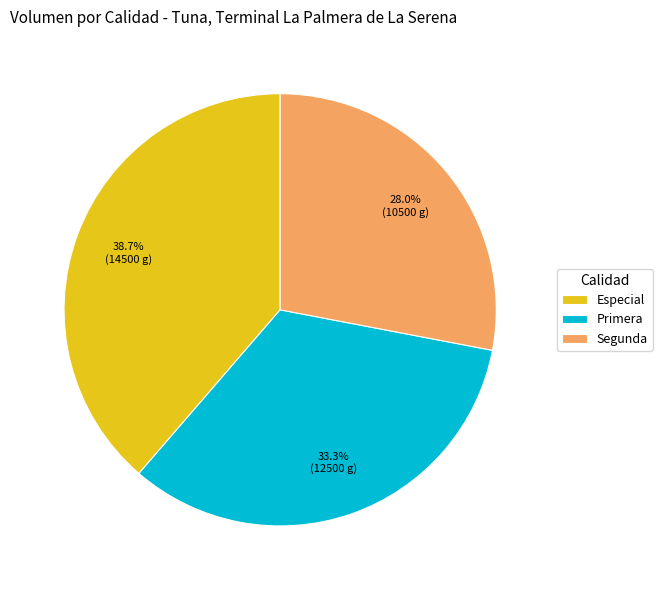

Does Primera represent more than half of the total?

No